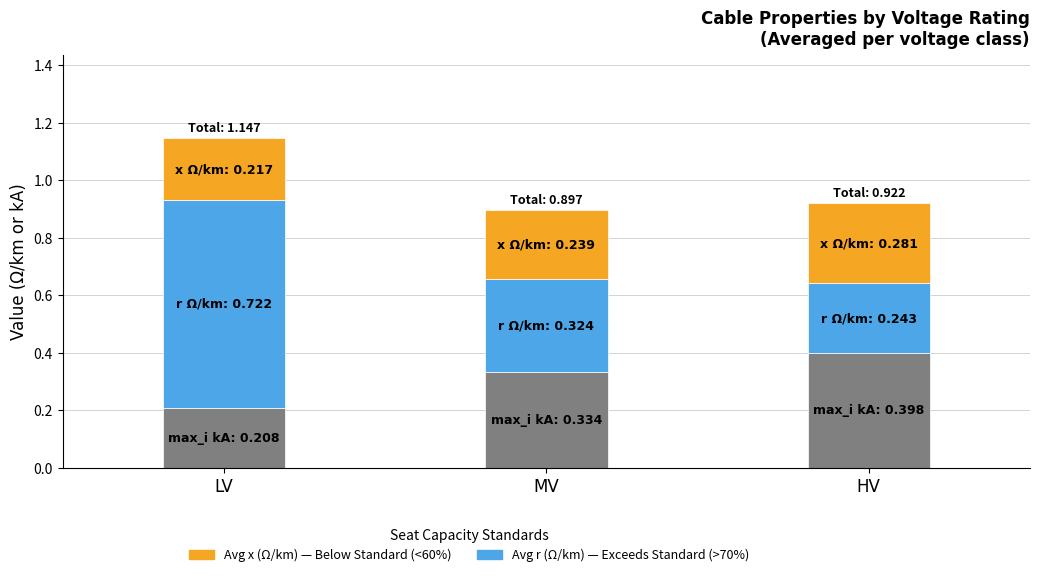

What is the total value across all series at LV?

1.1